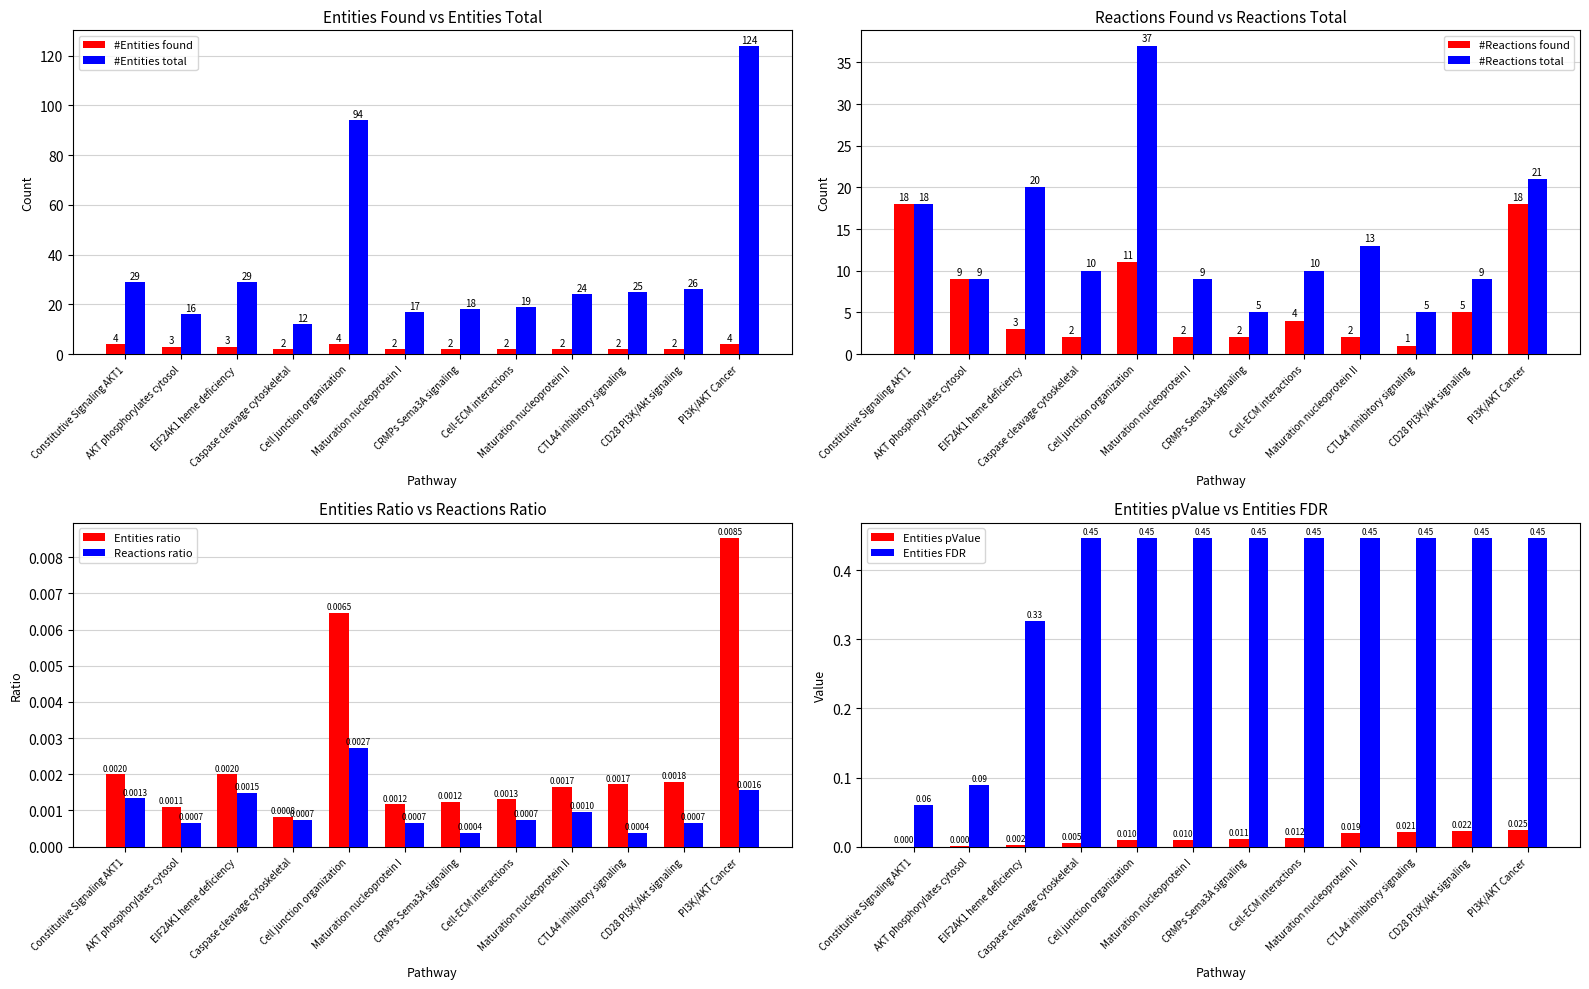

Does the chart contain stacked bars?

No